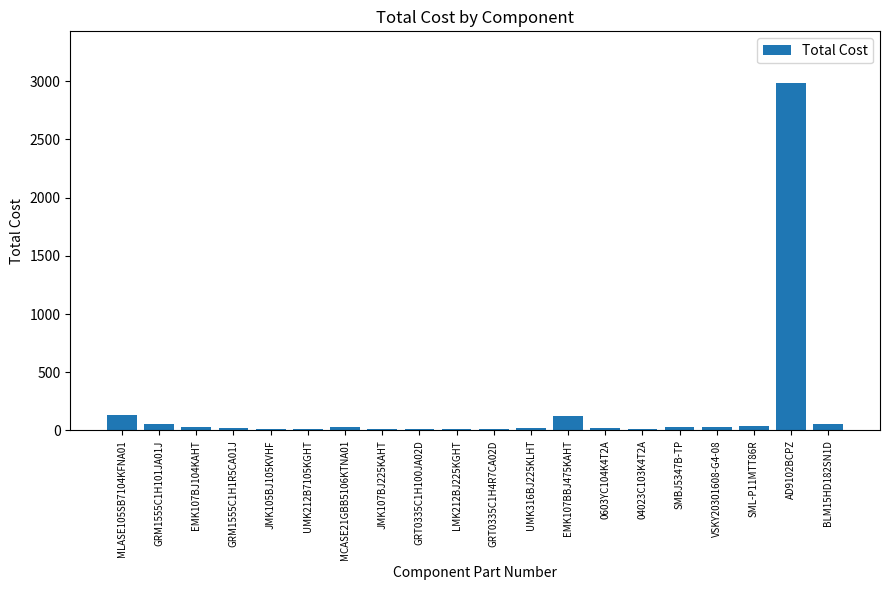

How many data points are above 26?

10